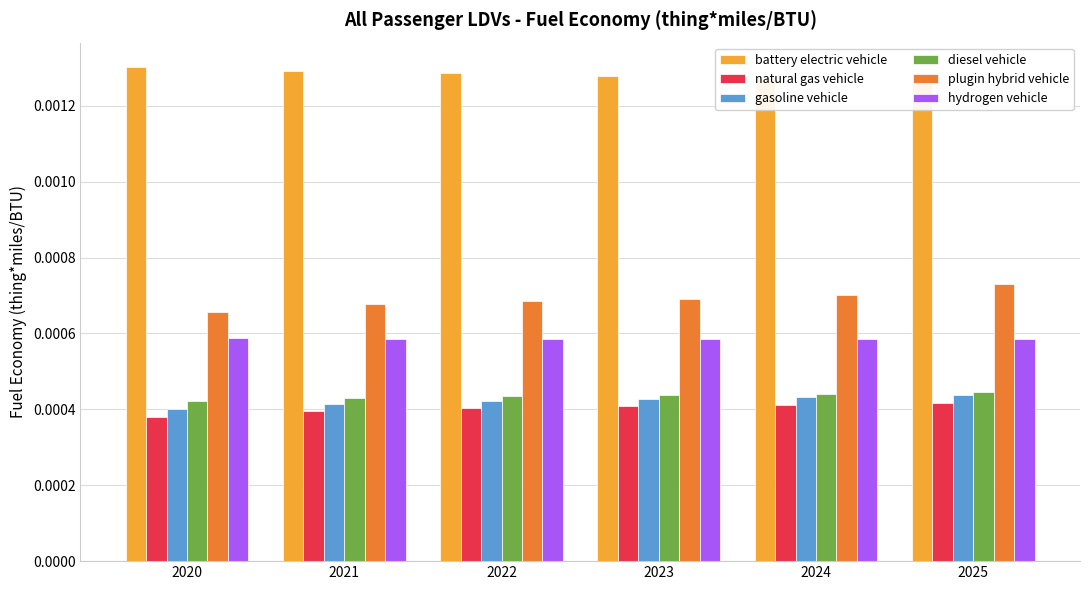

What are all the series names shown in the legend?

battery electric vehicle, natural gas vehicle, gasoline vehicle, diesel vehicle, plugin hybrid vehicle, hydrogen vehicle